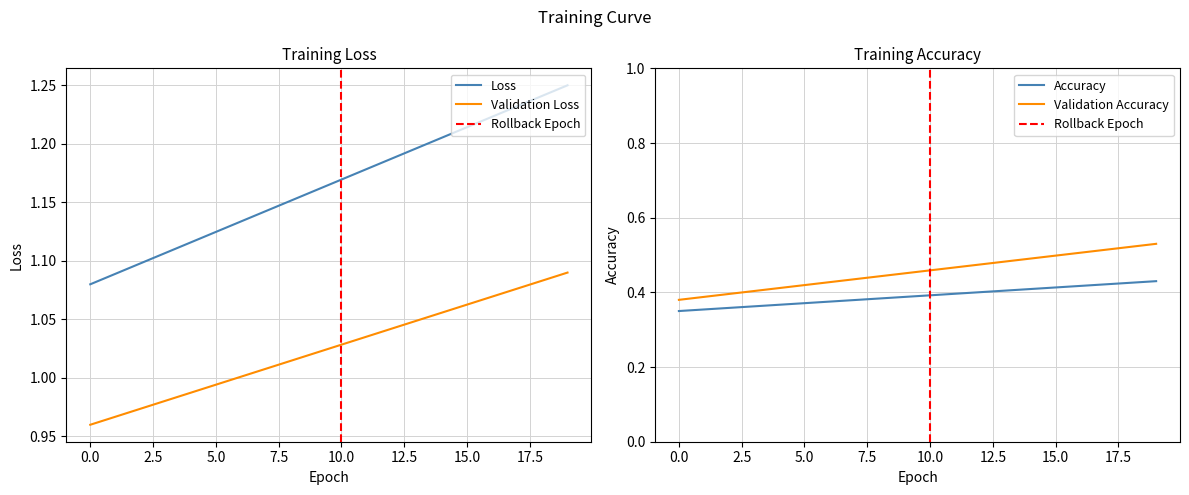

True or false: Validation Loss and Loss cross at least once.

False